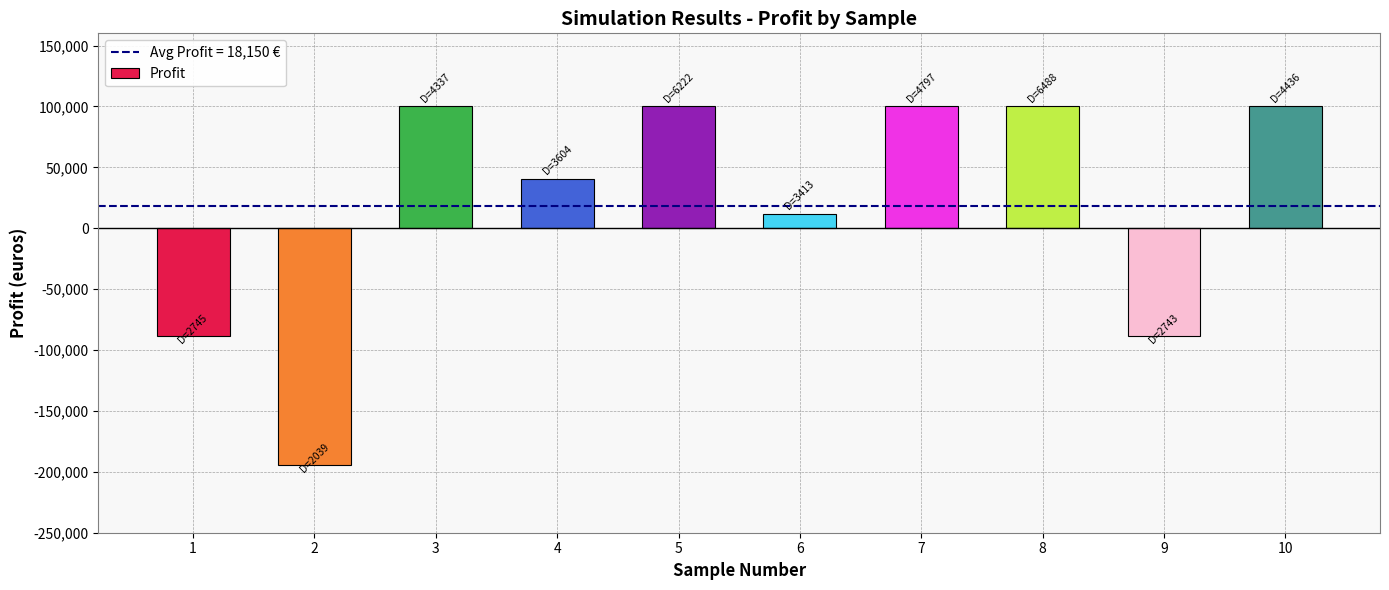

What value does the data have at 7?

100000.0